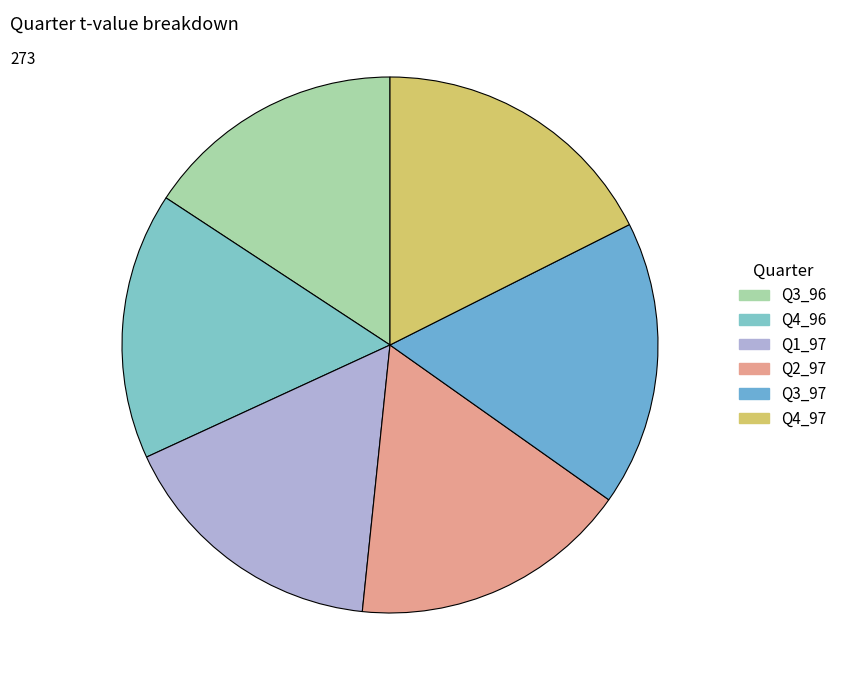

Does Q4_96 account for over 50% of the chart?

No